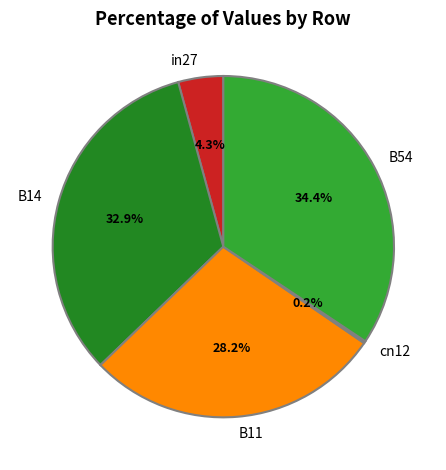

Does any single category account for the majority?

No